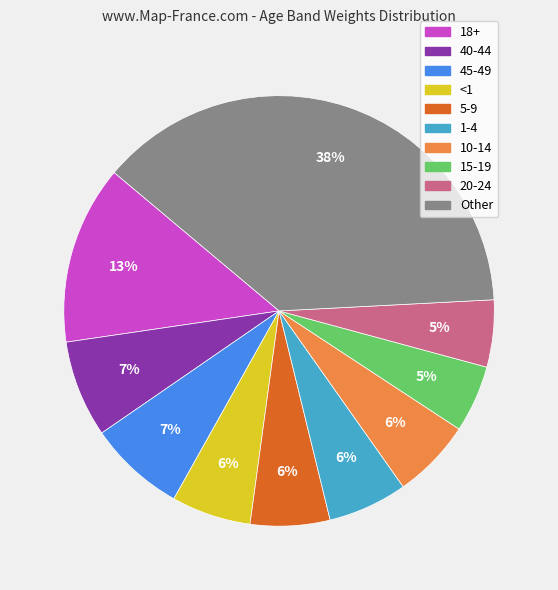

To the nearest percent, what is the difference between the largest and smallest slice percentages?

33%